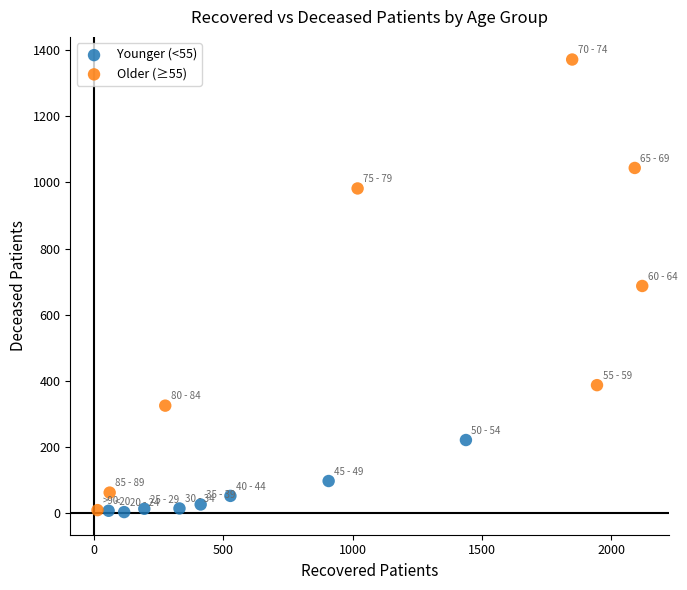

Which series has the widest spread of Y values?

Older (≥55)